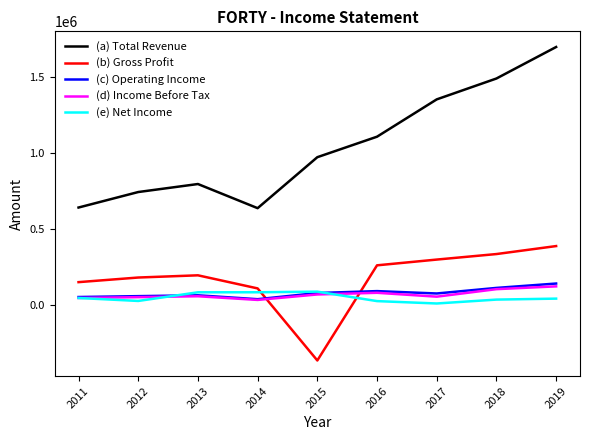

What is the spread (max minus min) of values at 2012?

719600